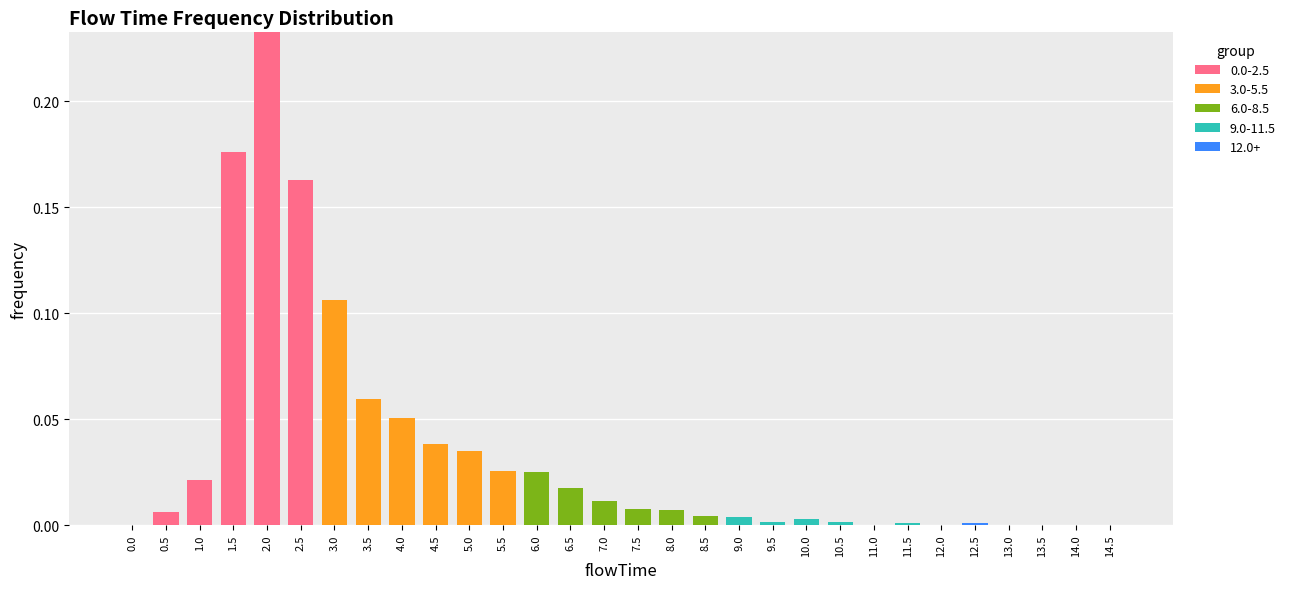

At which category is the sum across all series the highest?

2.0